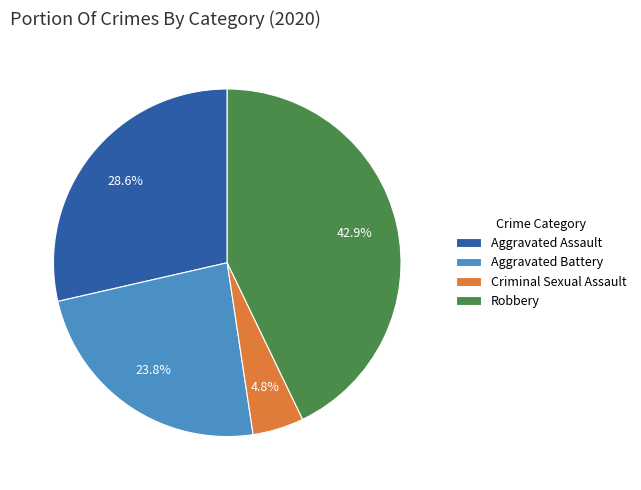

Rank the categories by value from highest to lowest.

Robbery, Aggravated Assault, Aggravated Battery, Criminal Sexual Assault